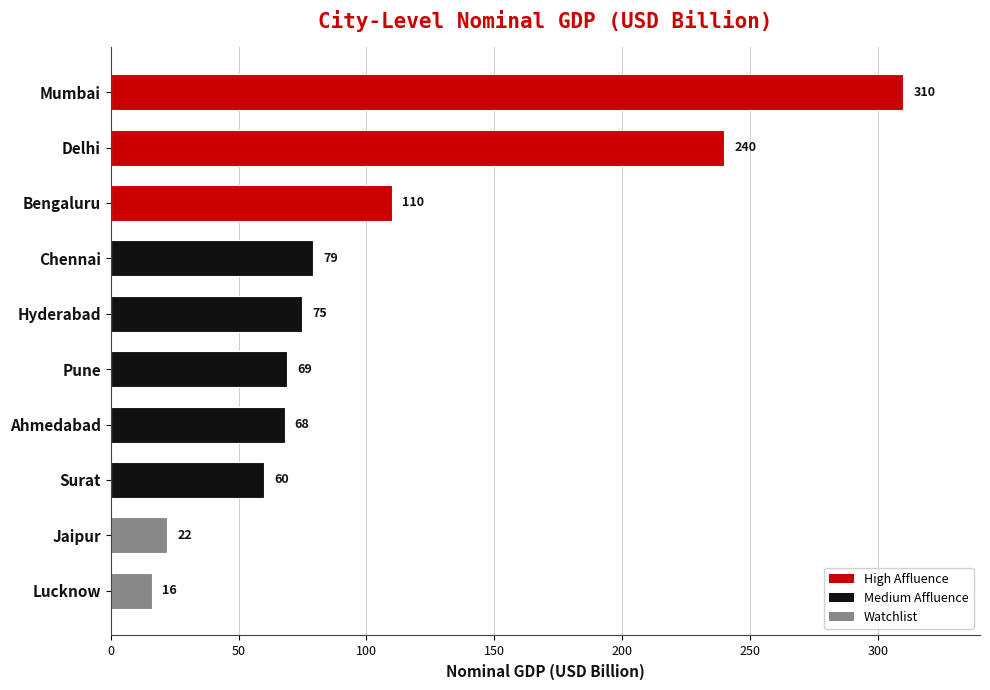

What is the change in value from Ahmedabad to Lucknow?

-52